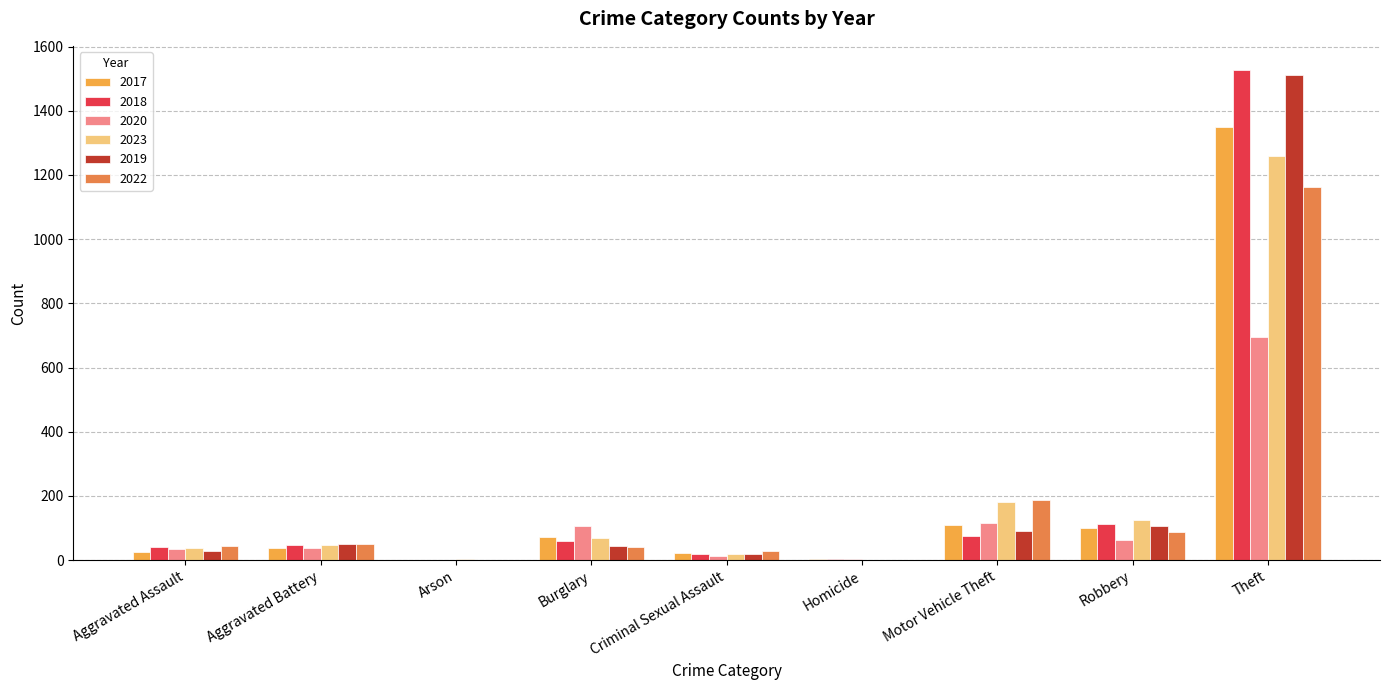

What is the highest value of the 2018 series?

1526